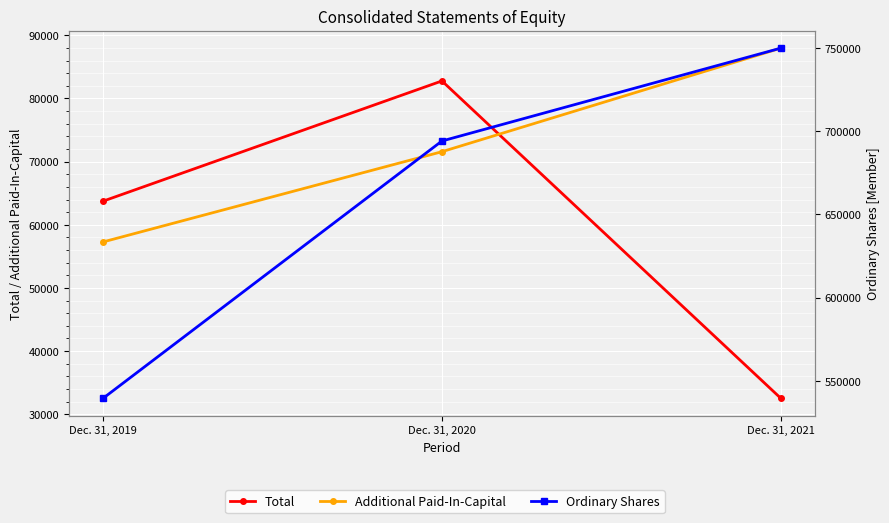

Reading right to left, what are all the values shown in this chart?

Total: Dec. 31, 2021=32498	Dec. 31, 2020=82778	Dec. 31, 2019=63732
Additional Paid-In-Capital: Dec. 31, 2021=87980	Dec. 31, 2020=71573	Dec. 31, 2019=57277
Ordinary Shares: Dec. 31, 2021=749851	Dec. 31, 2020=694085	Dec. 31, 2019=539547